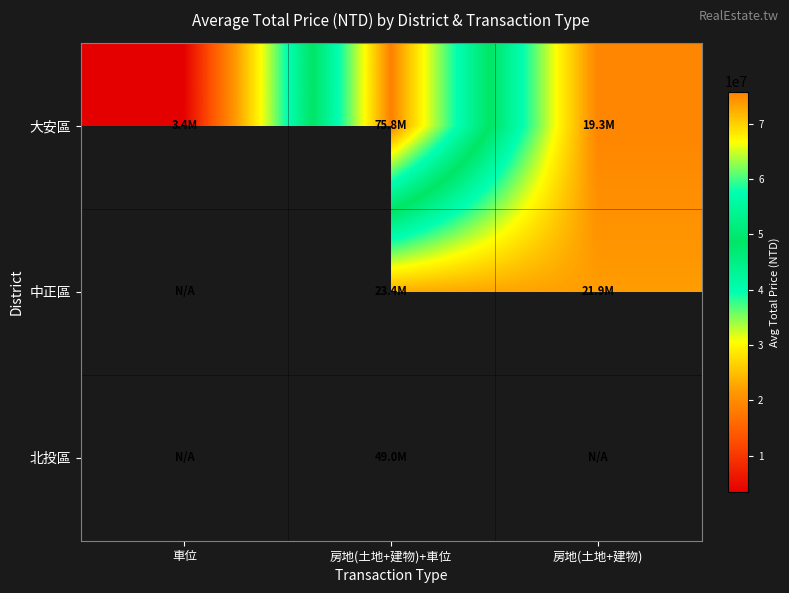

Is it true that 大安區 equals 3437500.0 at 車位?

True